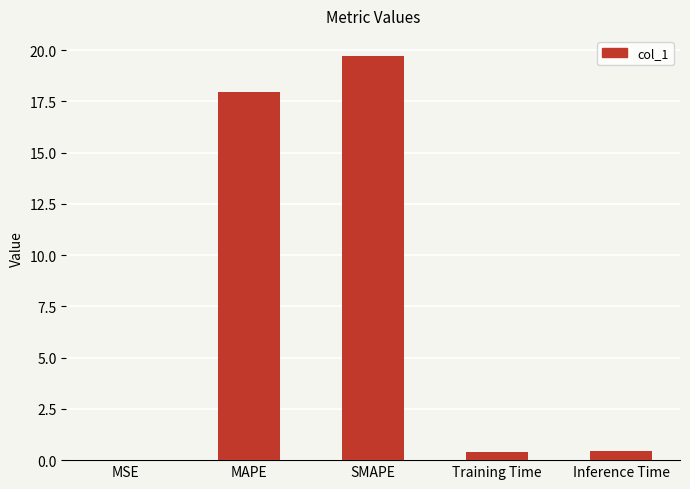

Is it true that the value at SMAPE is 31.8?

False